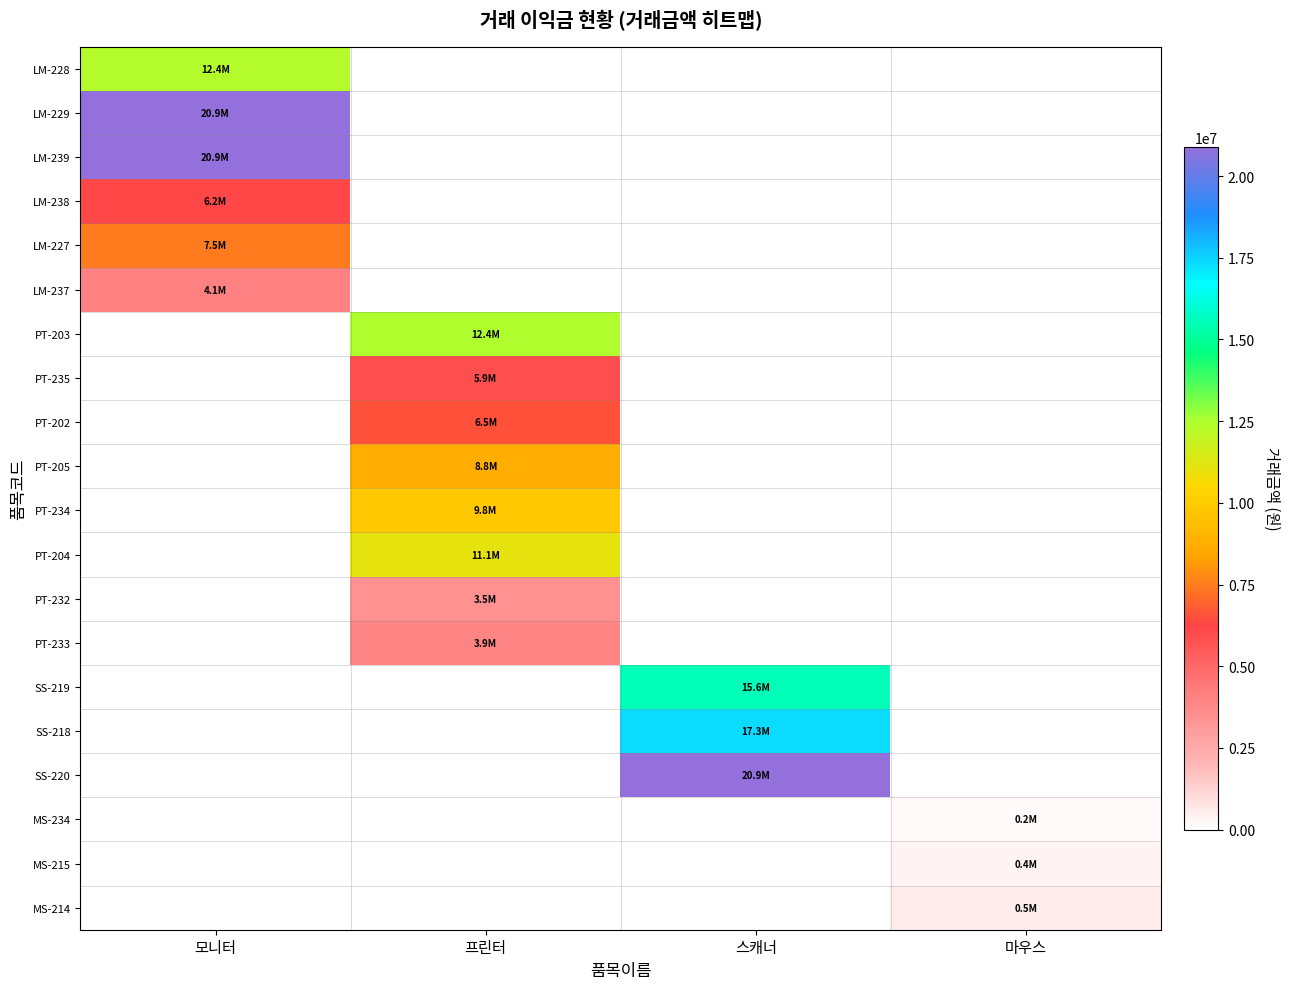

Reading left to right, transcribe all the data shown in this chart.

LM-228: 모니터=12364800	프린터=0	스캐너=0	마우스=0
LM-229: 모니터=20889600	프린터=0	스캐너=0	마우스=0
LM-239: 모니터=20889600	프린터=0	스캐너=0	마우스=0
LM-238: 모니터=6182400	프린터=0	스캐너=0	마우스=0
LM-227: 모니터=7488000	프린터=0	스캐너=0	마우스=0
LM-237: 모니터=4147200	프린터=0	스캐너=0	마우스=0
PT-203: 모니터=0	프린터=12403200	스캐너=0	마우스=0
PT-235: 모니터=0	프린터=5913600	스캐너=0	마우스=0
PT-202: 모니터=0	프린터=6547200	스캐너=0	마우스=0
PT-205: 모니터=0	프린터=8755200	스캐너=0	마우스=0
PT-234: 모니터=0	프린터=9792000	스캐너=0	마우스=0
PT-204: 모니터=0	프린터=11059200	스캐너=0	마우스=0
PT-232: 모니터=0	프린터=3494400	스캐너=0	마우스=0
PT-233: 모니터=0	프린터=3942400	스캐너=0	마우스=0
SS-219: 모니터=0	프린터=0	스캐너=15564800	마우스=0
SS-218: 모니터=0	프린터=0	스캐너=17340160	마우스=0
SS-220: 모니터=0	프린터=0	스캐너=20889600	마우스=0
MS-234: 모니터=0	프린터=0	스캐너=0	마우스=174592
MS-215: 모니터=0	프린터=0	스캐너=0	마우스=374272
MS-214: 모니터=0	프린터=0	스캐너=0	마우스=492800